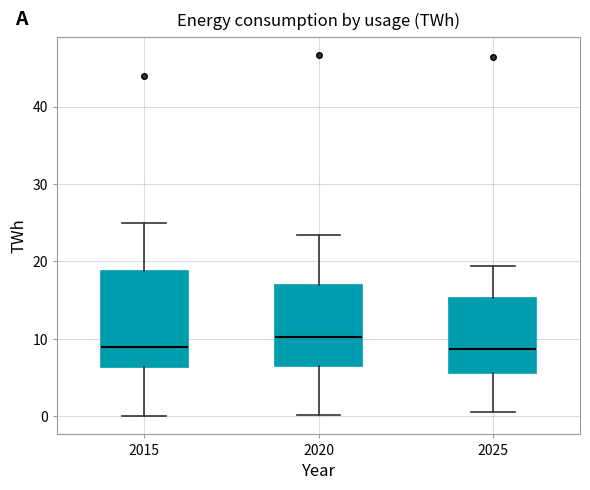

Reading left to right, transcribe this box plot: for each box, give where its median line is, the range the box spans, and where its two whiskers end, as read against the y-axis. The values are not printed on the chart, so give them approximately, as read against the axis.

2015: median 9, box 6 to 19, whiskers 0 to 25
2020: median 10, box 6 to 17, whiskers 0 to 23
2025: median 9, box 6 to 15, whiskers 1 to 19